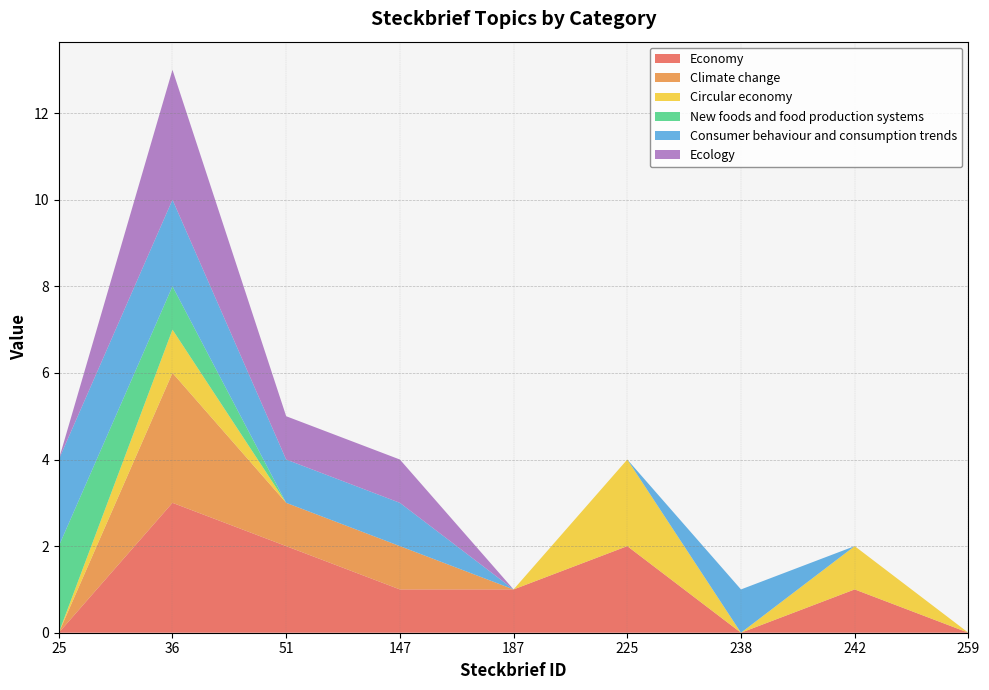

Reading left to right, what are all the values shown in this chart?

Economy: 25=0	36=3	51=2	147=1	187=1	225=2	238=0	242=1	259=0
Climate change: 25=0	36=3	51=1	147=1	187=0	225=0	238=0	242=0	259=0
Circular economy: 25=0	36=1	51=0	147=0	187=0	225=2	238=0	242=1	259=0
New foods and food production systems: 25=2	36=1	51=0	147=0	187=0	225=0	238=0	242=0	259=0
Consumer behaviour and consumption trends: 25=2	36=2	51=1	147=1	187=0	225=0	238=1	242=0	259=0
Ecology: 25=0	36=3	51=1	147=1	187=0	225=0	238=0	242=0	259=0